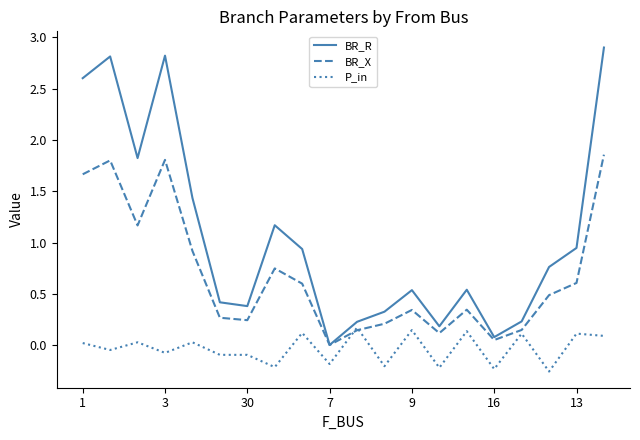

Does the chart have visible grid lines?

No